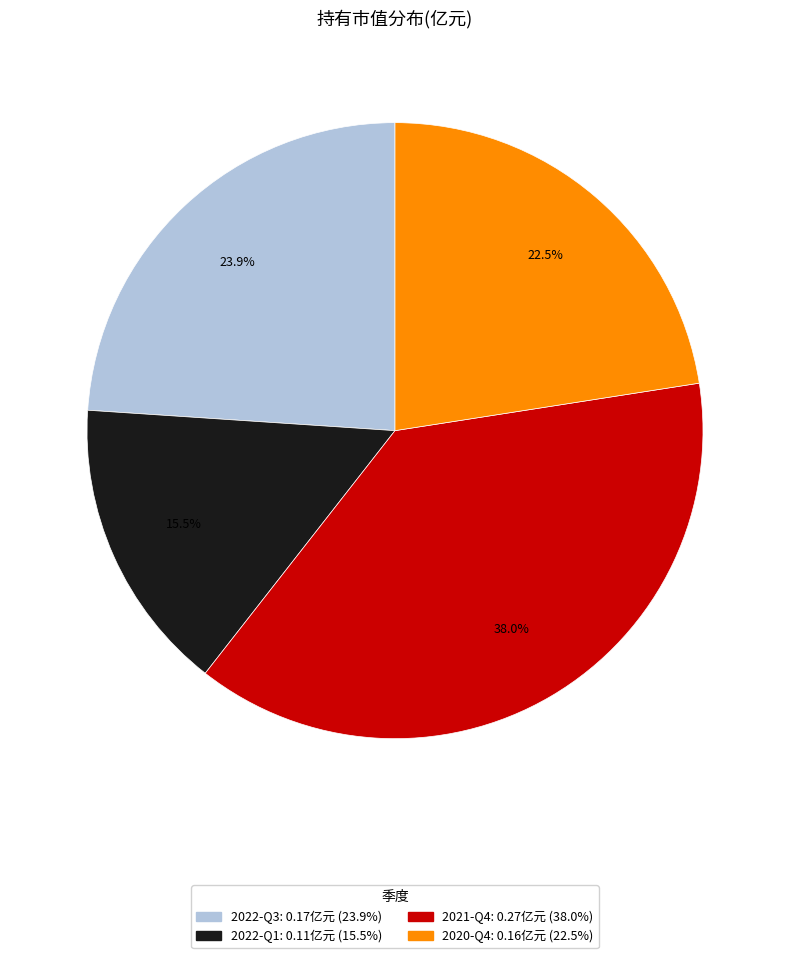

Between 2020-Q4 and 2022-Q1, which is larger?

2020-Q4